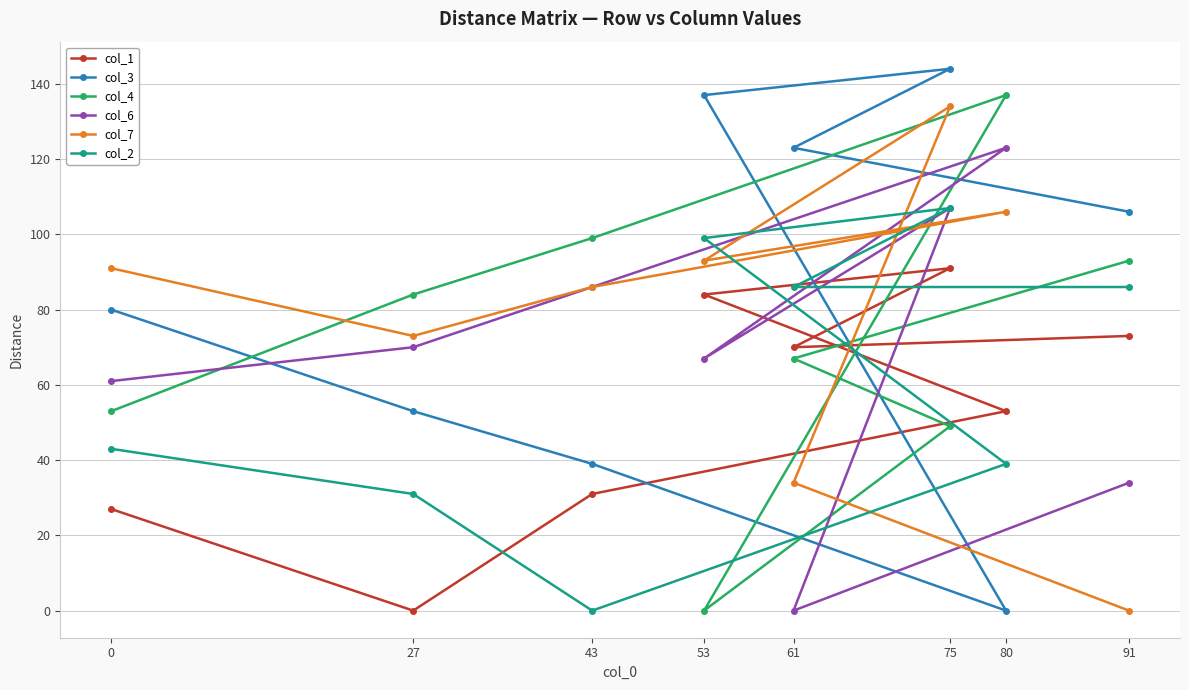

True or false: col_6 and col_3 intersect in this chart.

True